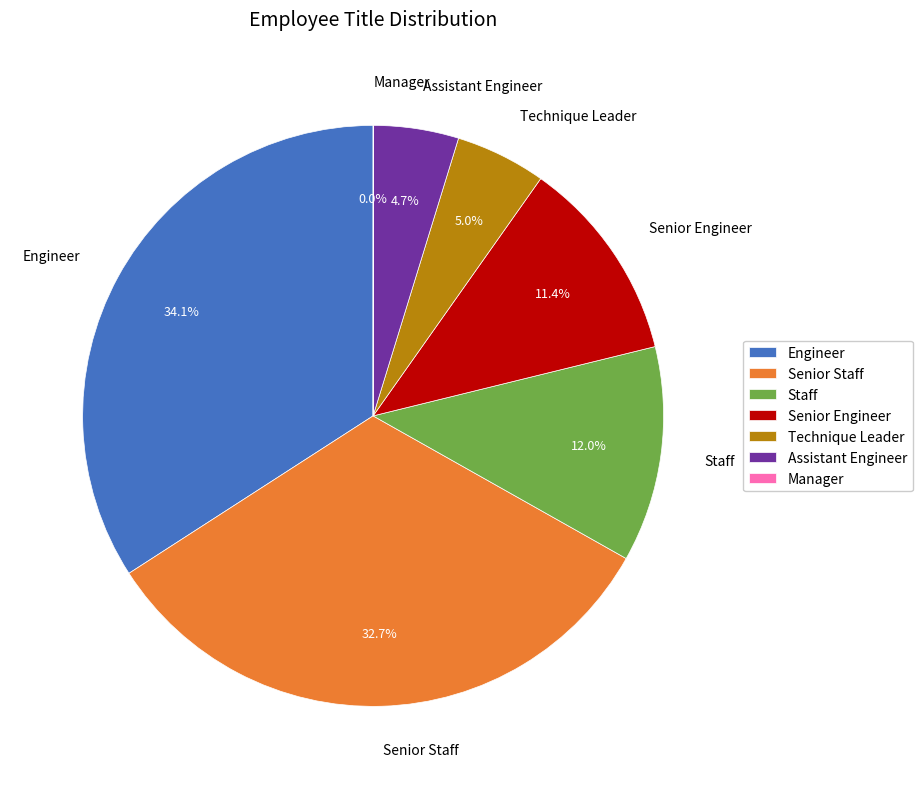

Which category has the biggest portion of the pie?

Engineer